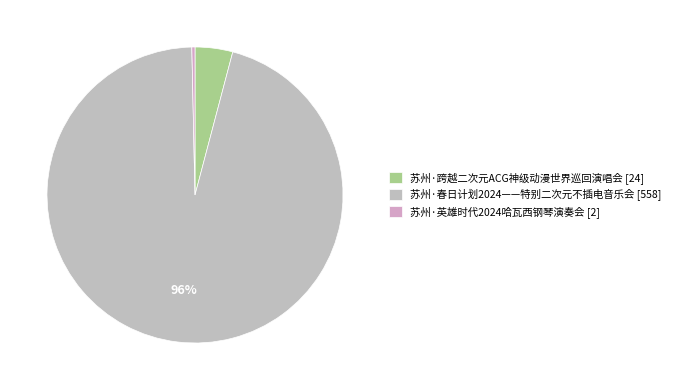

Which has a higher value, 苏州·跨越二次元ACG神级动漫世界巡回演唱会 or 苏州·英雄时代2024哈瓦西钢琴演奏会?

苏州·跨越二次元ACG神级动漫世界巡回演唱会